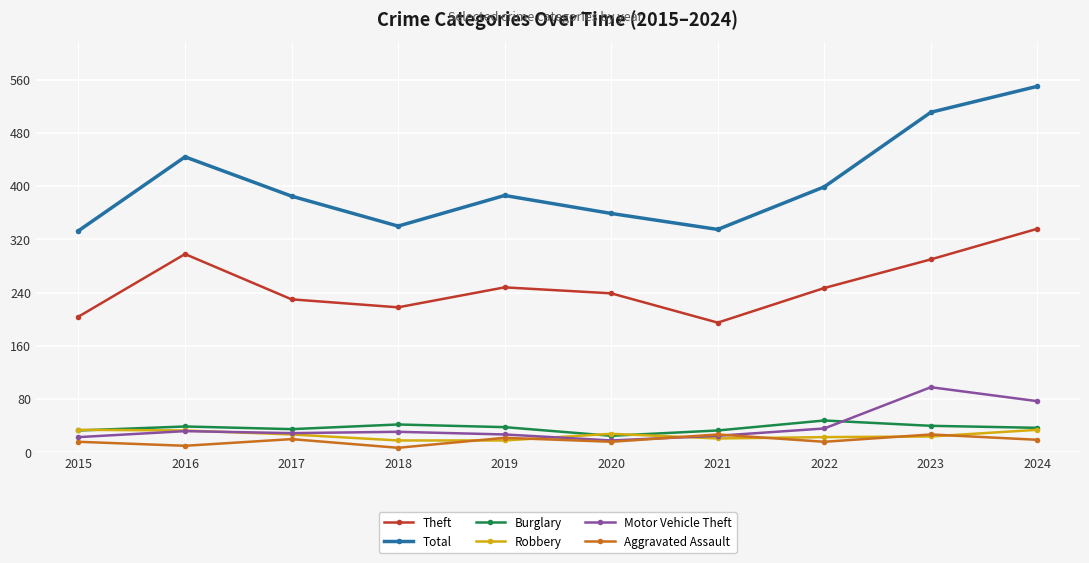

What is the difference between the second highest and minimum values in the Burglary series?

17